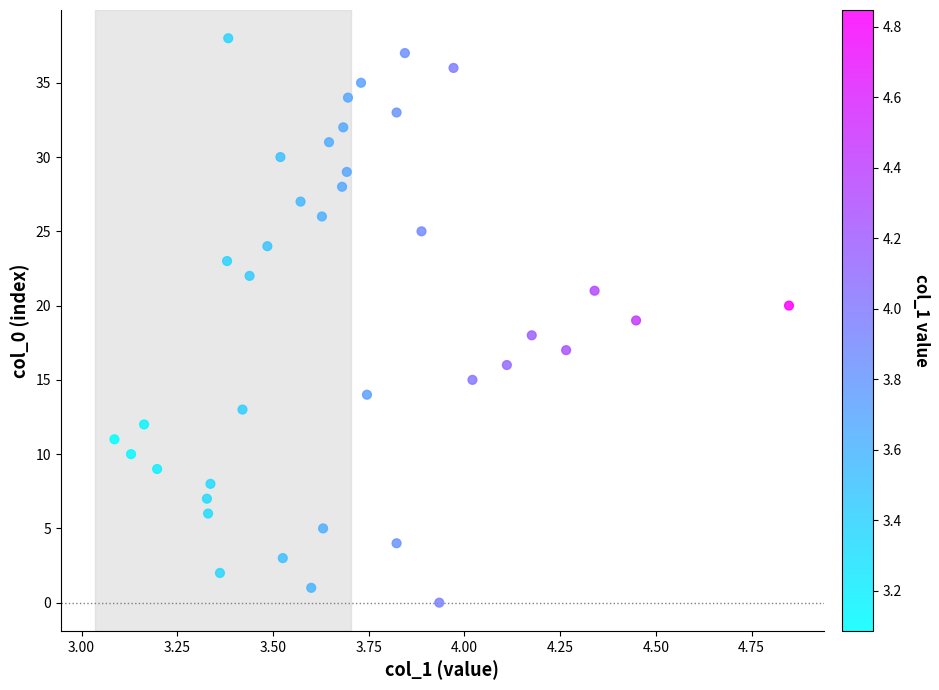

What is the range of Y values (max minus min)?

38